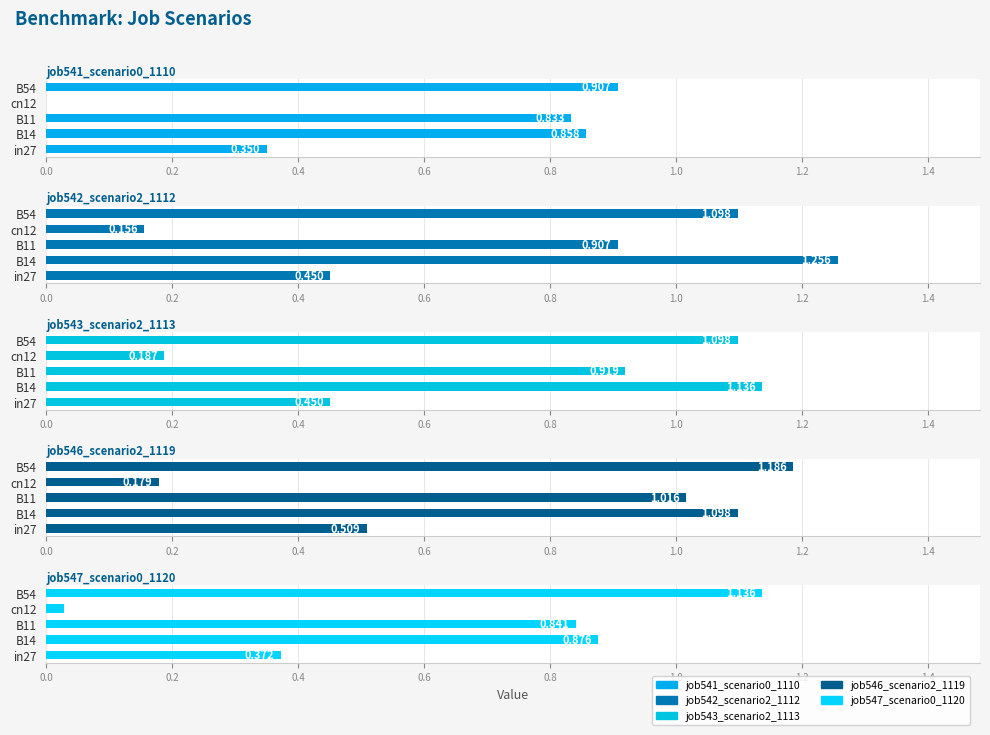

What value does the job541_scenario0_1110 series have at B54?

0.9